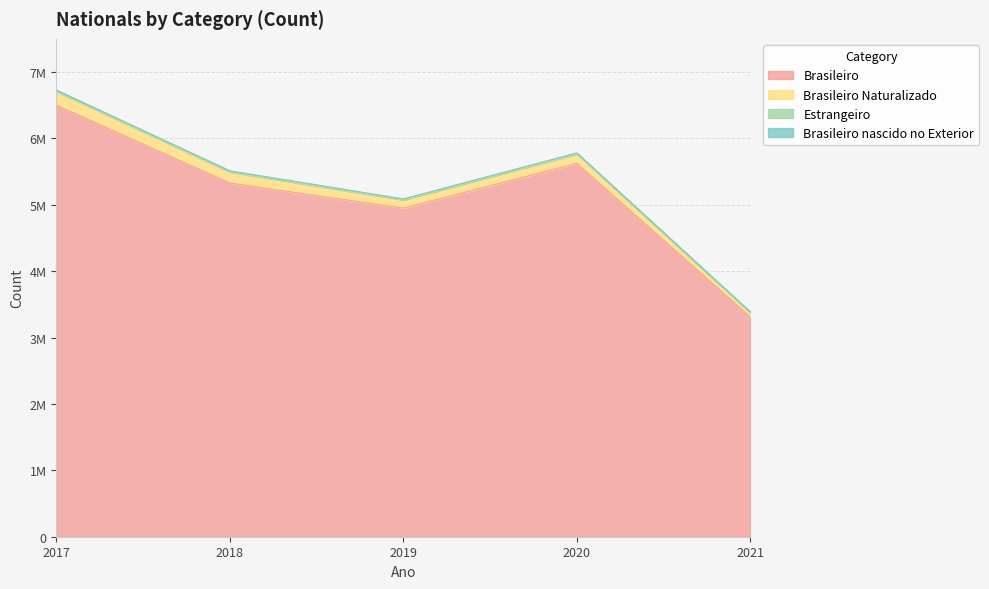

How many categories are shown in the chart?

5